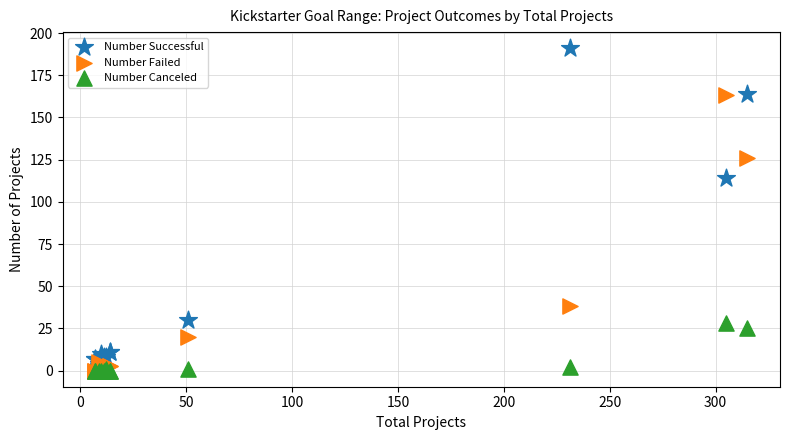

In the Number Successful series, what Y value is closest to 97?

114